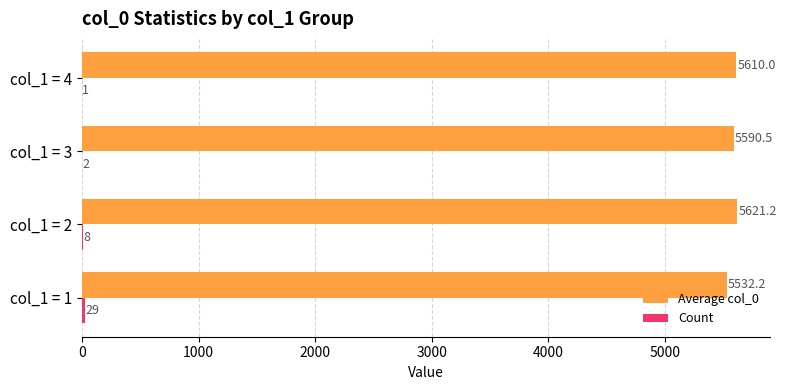

At which category is the sum across all series the highest?

col_1 = 2